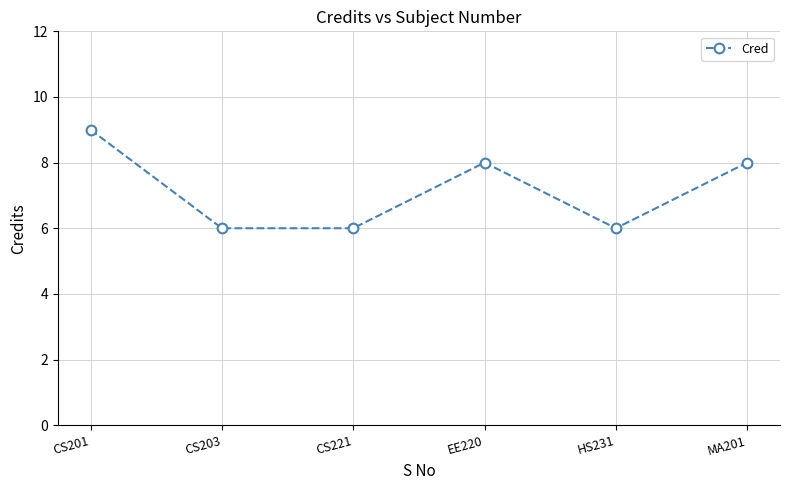

True or false: the data shows 6 at CS203.

True